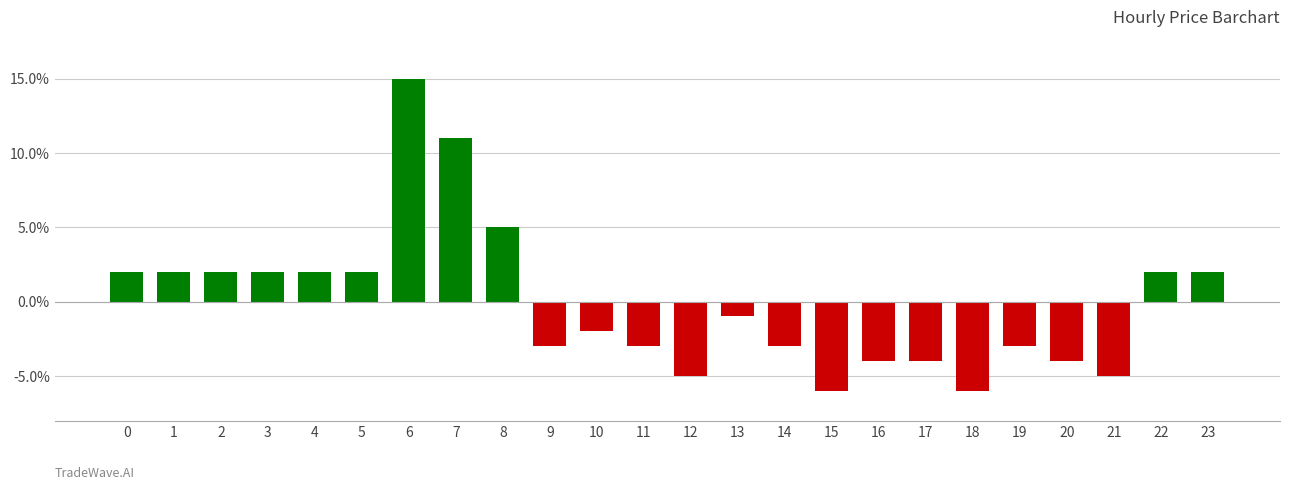

What is the difference between the values at 8 and 17?

0.1